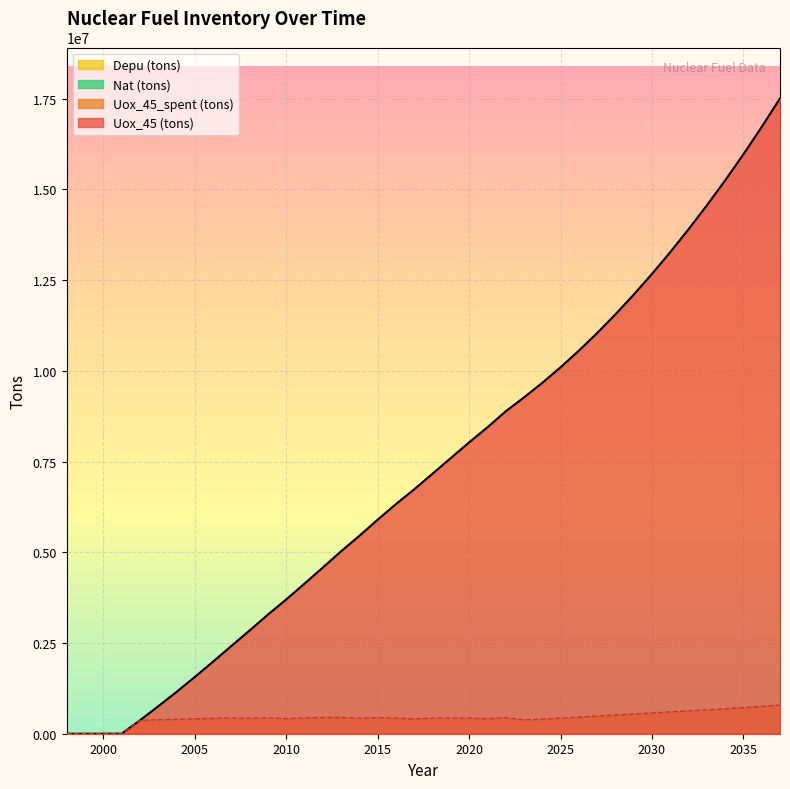

Which category has the lowest value in the Uox_45 (tons) series?

1998